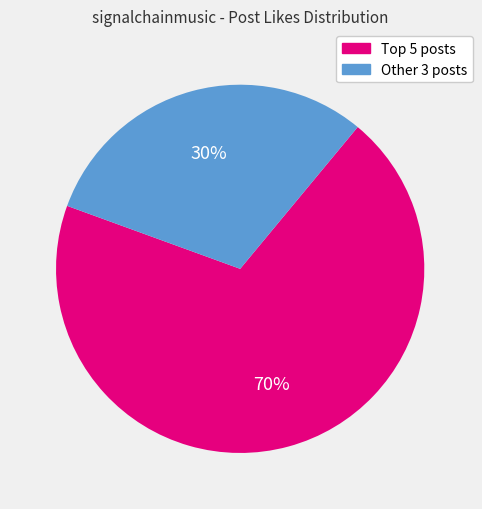

Does any single category account for the majority?

Yes